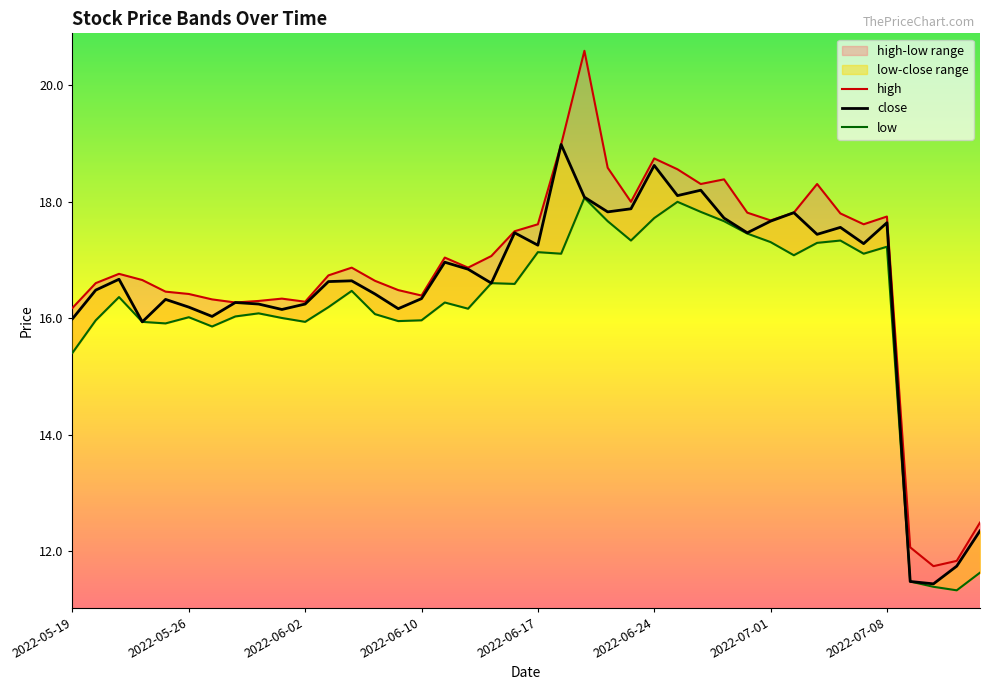

How many lines are shown in the chart?

3